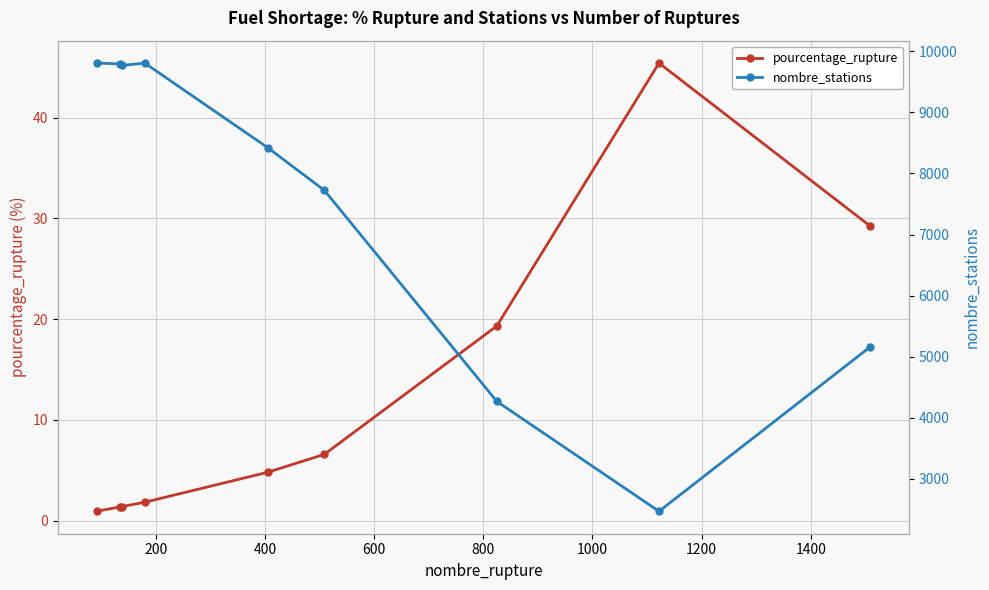

What is the value of the pourcentage_rupture point at the 8th from the left?

45.4